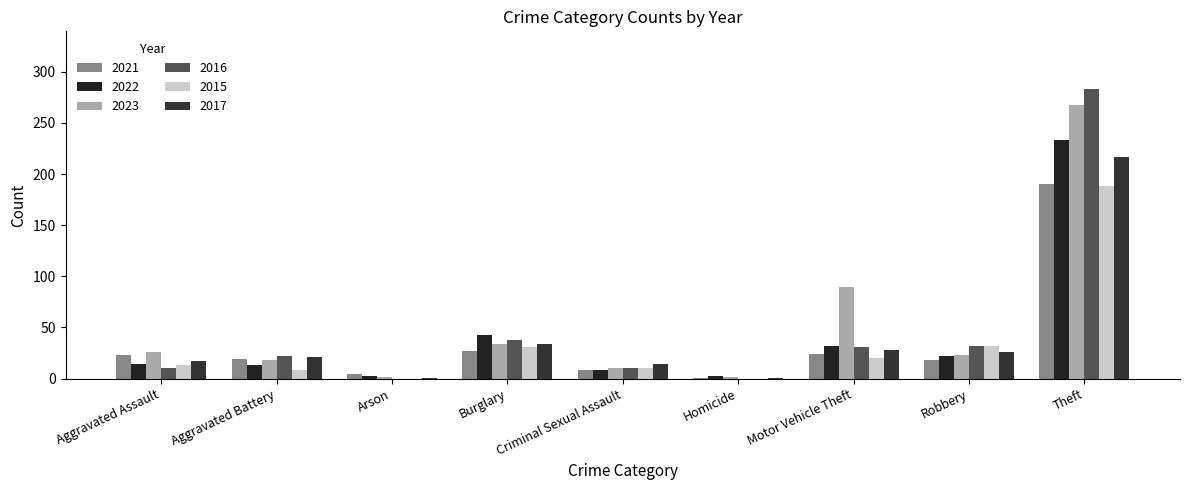

The 2023 series shows 18 at Aggravated Battery. True or false?

True